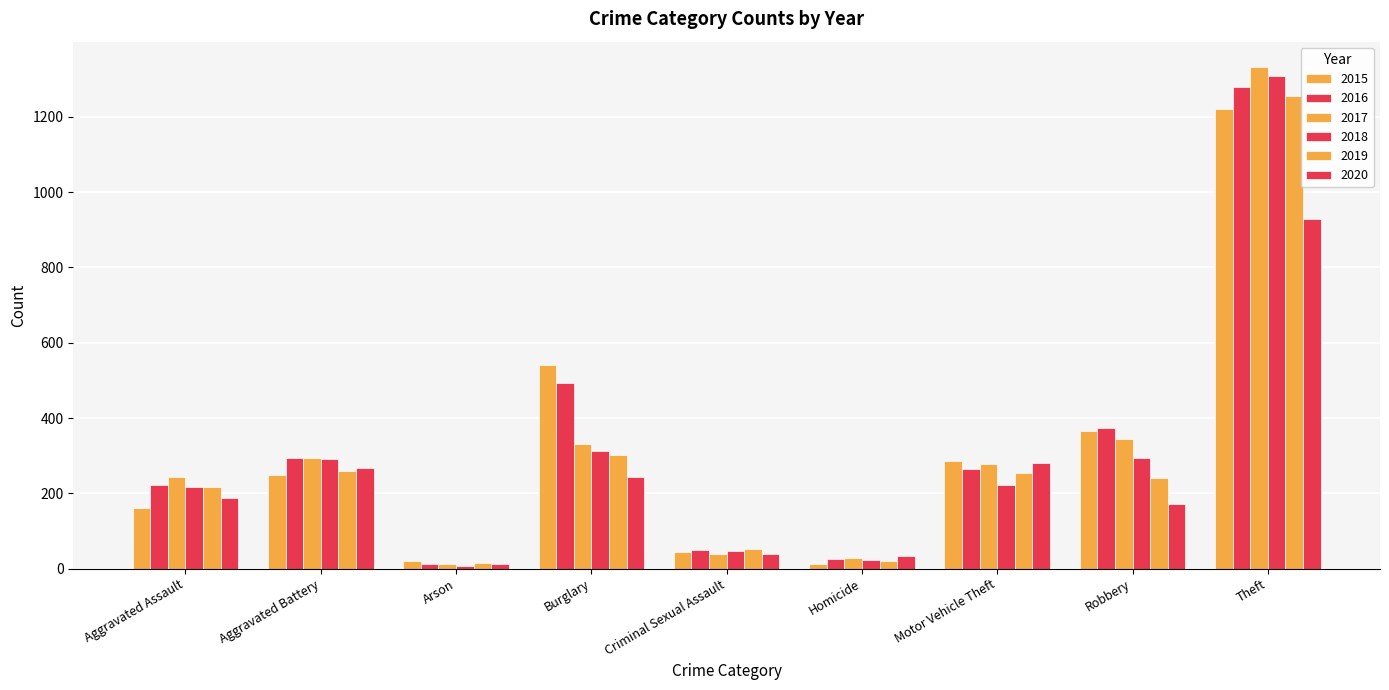

Count the number of data series in this chart.

6